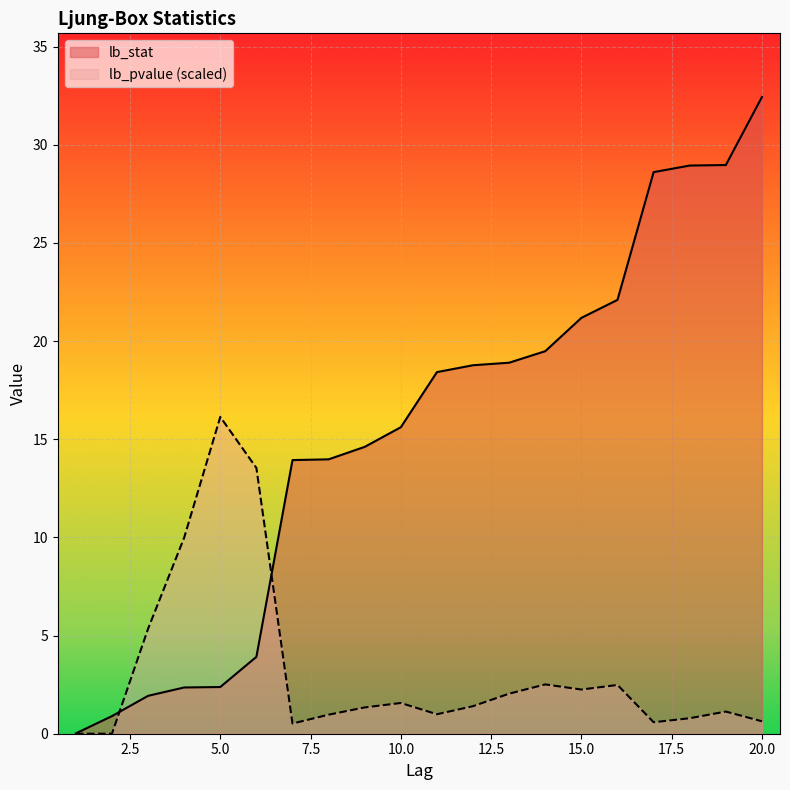

The value of lb_pvalue at 17 is 0.9. True or false?

False